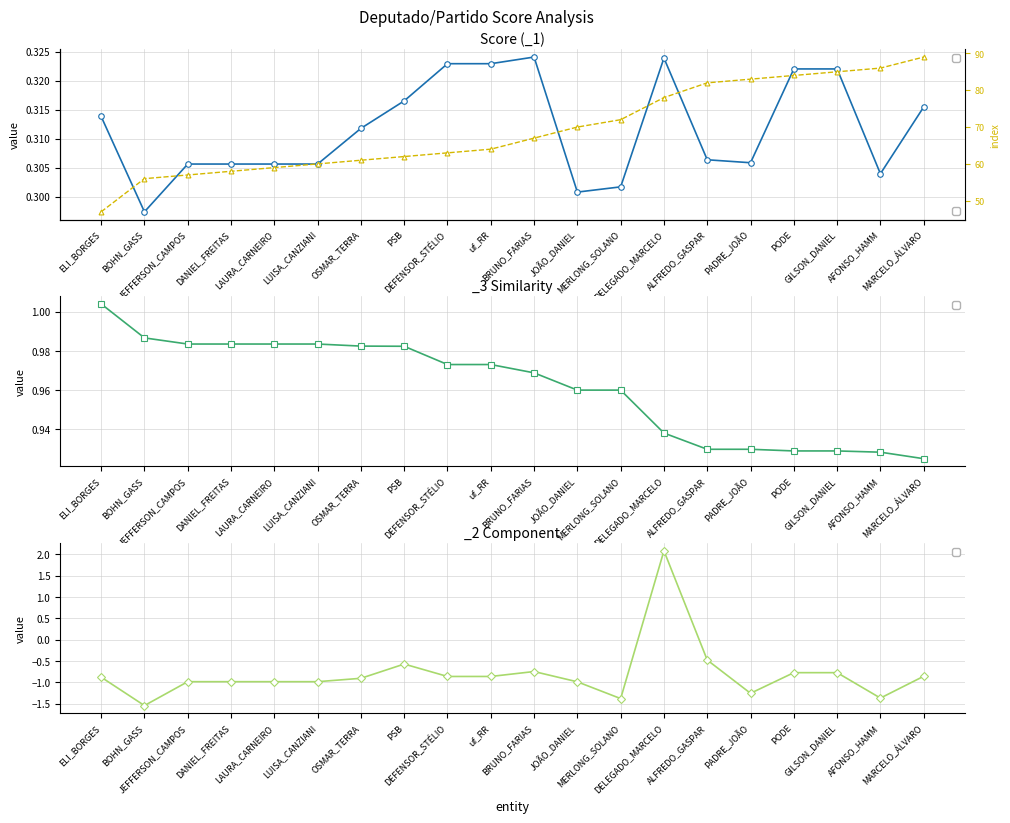

What is the difference between the maximum and minimum values in the _3 (similarity) series?

0.1